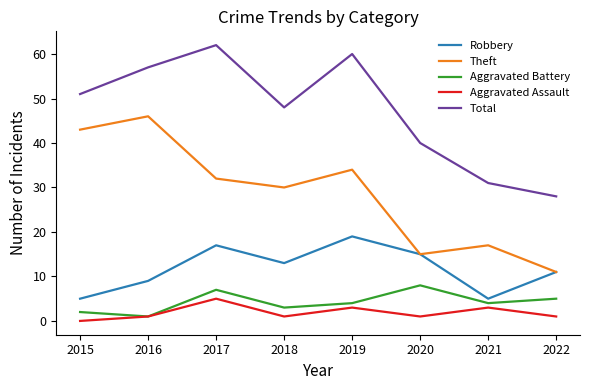

The value of Total at 2015 is 51. True or false?

True